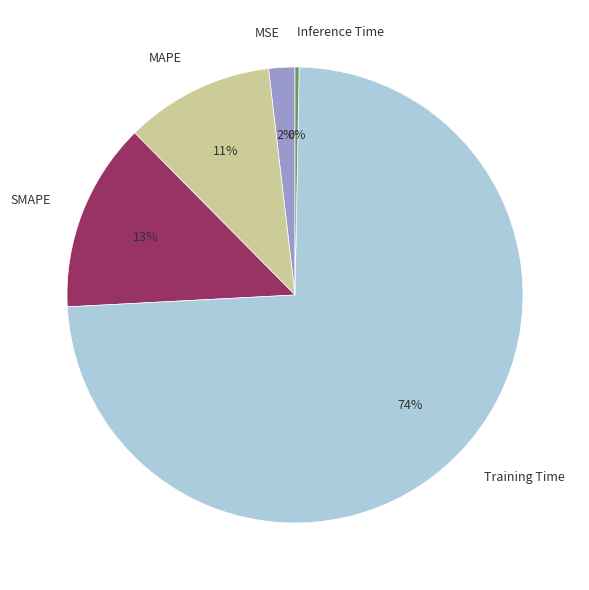

The Inference Time slice represents 0% of the pie. True or false?

True